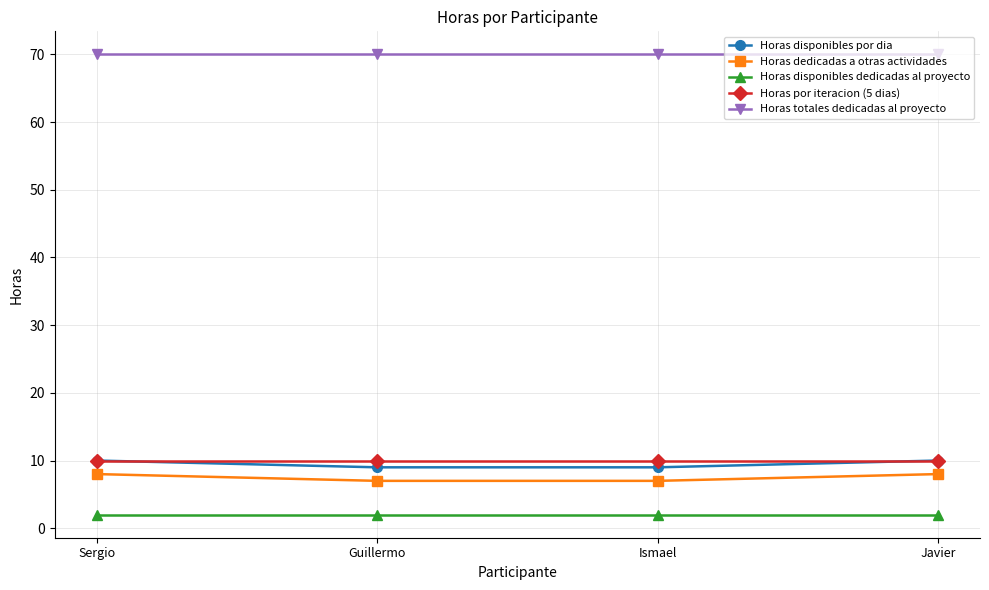

Does the chart display data point markers on the line(s)?

Yes